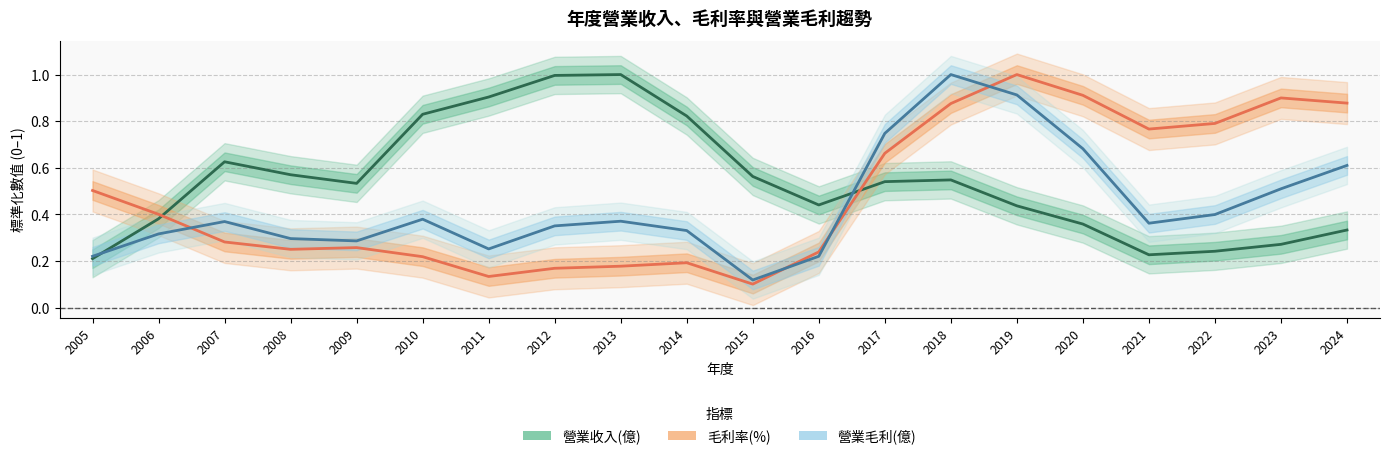

Reading left to right, what are all the values shown in this chart?

營業收入(億): 2005=0.2	2006=0.4	2007=0.6	2008=0.6	2009=0.5	2010=0.8	2011=0.9	2012=1.0	2013=1.0	2014=0.8	2015=0.6	2016=0.4	2017=0.5	2018=0.5	2019=0.4	2020=0.4	2021=0.2	2022=0.2	2023=0.3	2024=0.3
毛利率(%): 2005=0.5	2006=0.4	2007=0.3	2008=0.3	2009=0.3	2010=0.2	2011=0.1	2012=0.2	2013=0.2	2014=0.2	2015=0.1	2016=0.2	2017=0.7	2018=0.9	2019=1.0	2020=0.9	2021=0.8	2022=0.8	2023=0.9	2024=0.9
營業毛利(億): 2005=0.2	2006=0.3	2007=0.4	2008=0.3	2009=0.3	2010=0.4	2011=0.3	2012=0.4	2013=0.4	2014=0.3	2015=0.1	2016=0.2	2017=0.7	2018=1.0	2019=0.9	2020=0.7	2021=0.4	2022=0.4	2023=0.5	2024=0.6